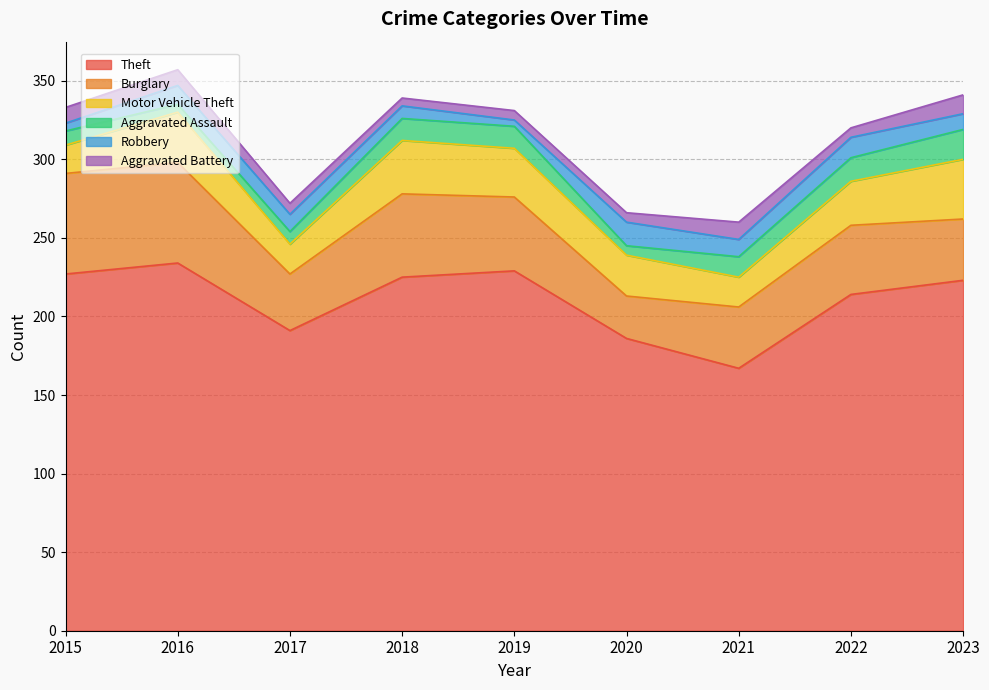

True or false: Robbery and Burglary cross at least once.

False